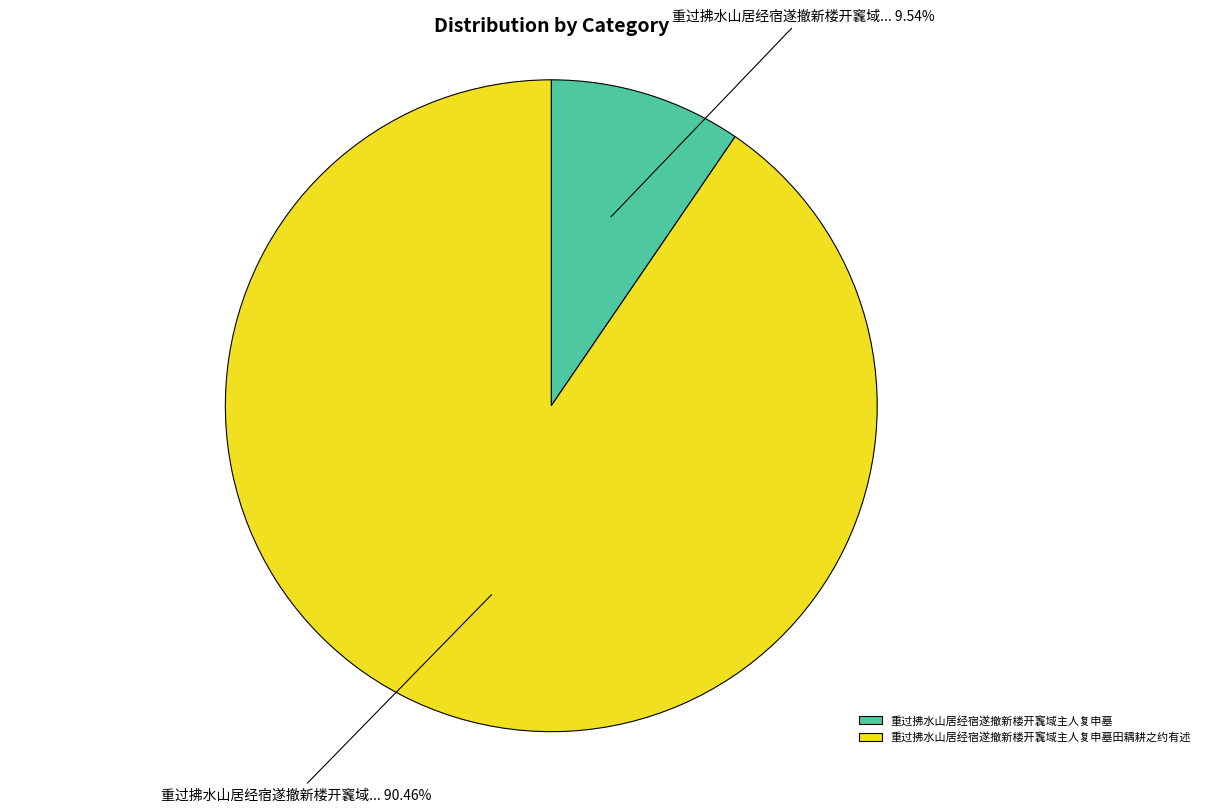

Which slice is the smallest?

重过拂水山居经宿遂撤新楼开竁域主人复申墓